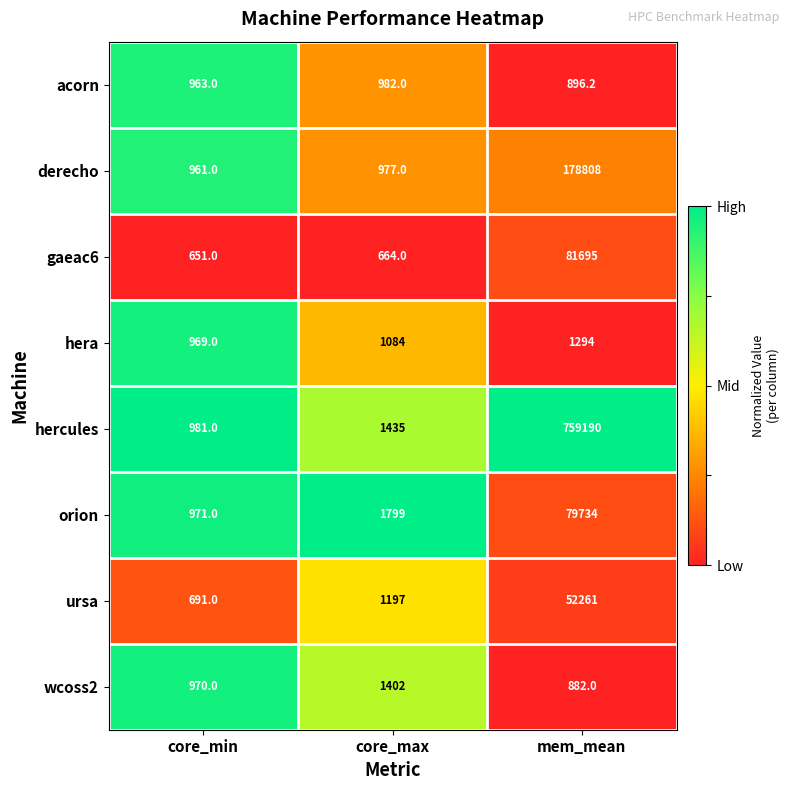

Between core_min and core_max, which series saw the biggest shift?

orion